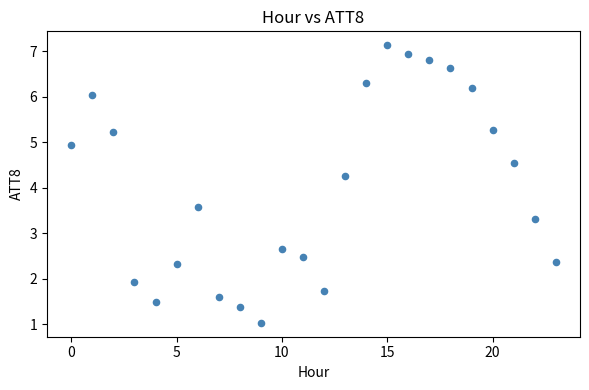

What is the range of Y values (max minus min)?

6.1